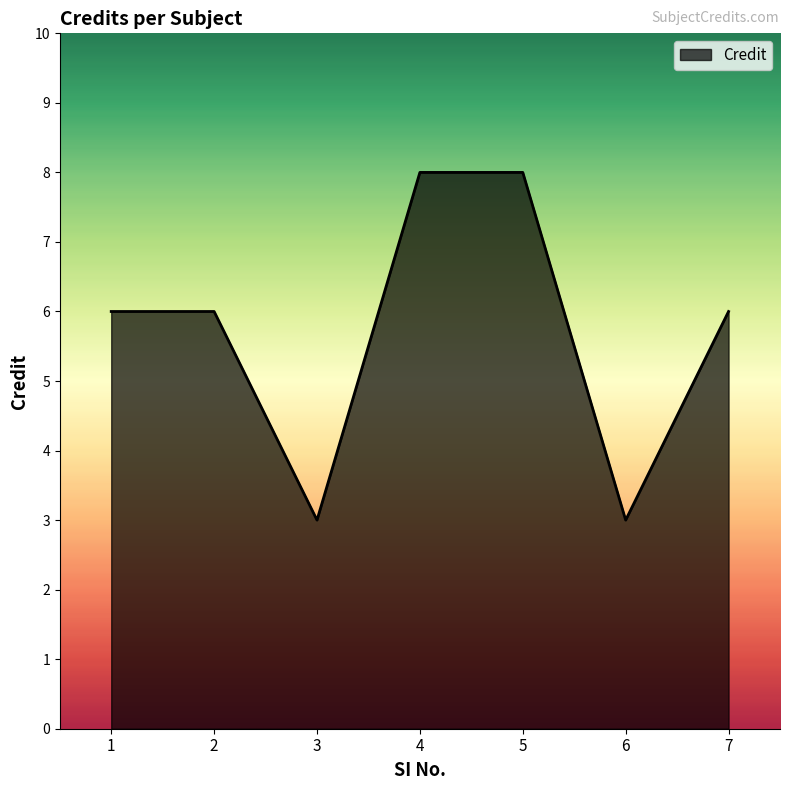

Between 5 and 2, which is larger?

5